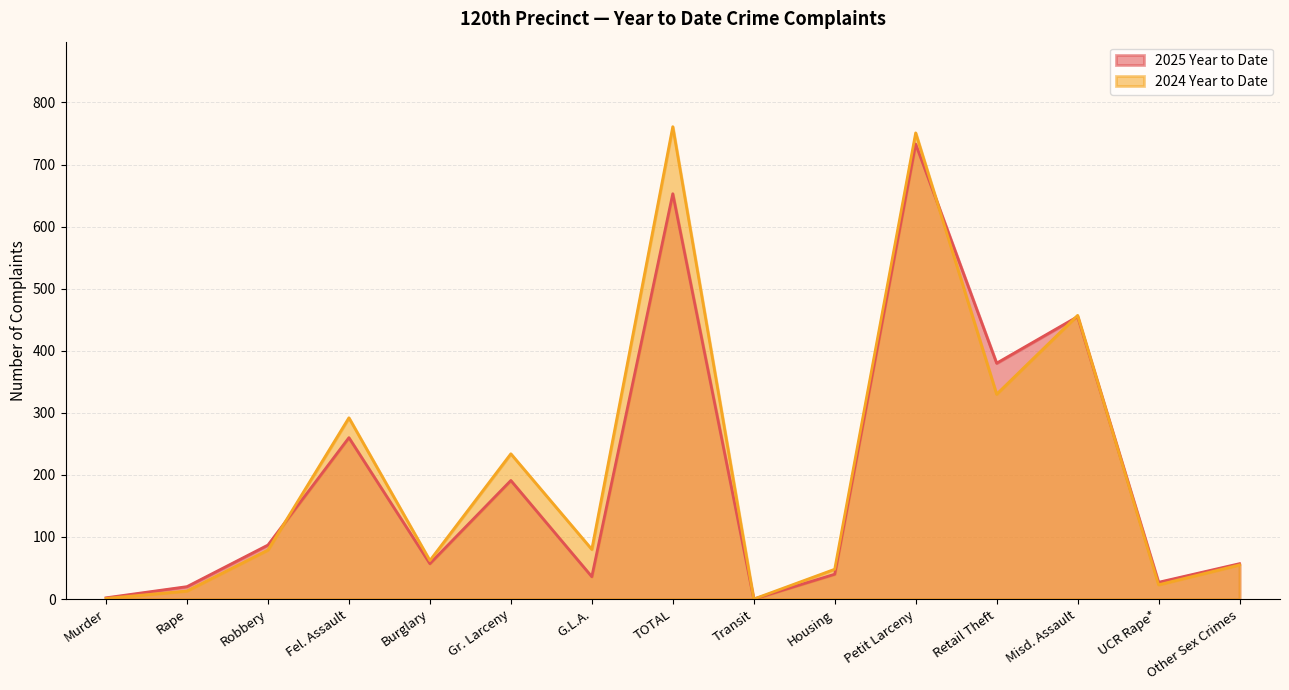

Is it true that 2024 Year to Date equals 0 at Murder?

False